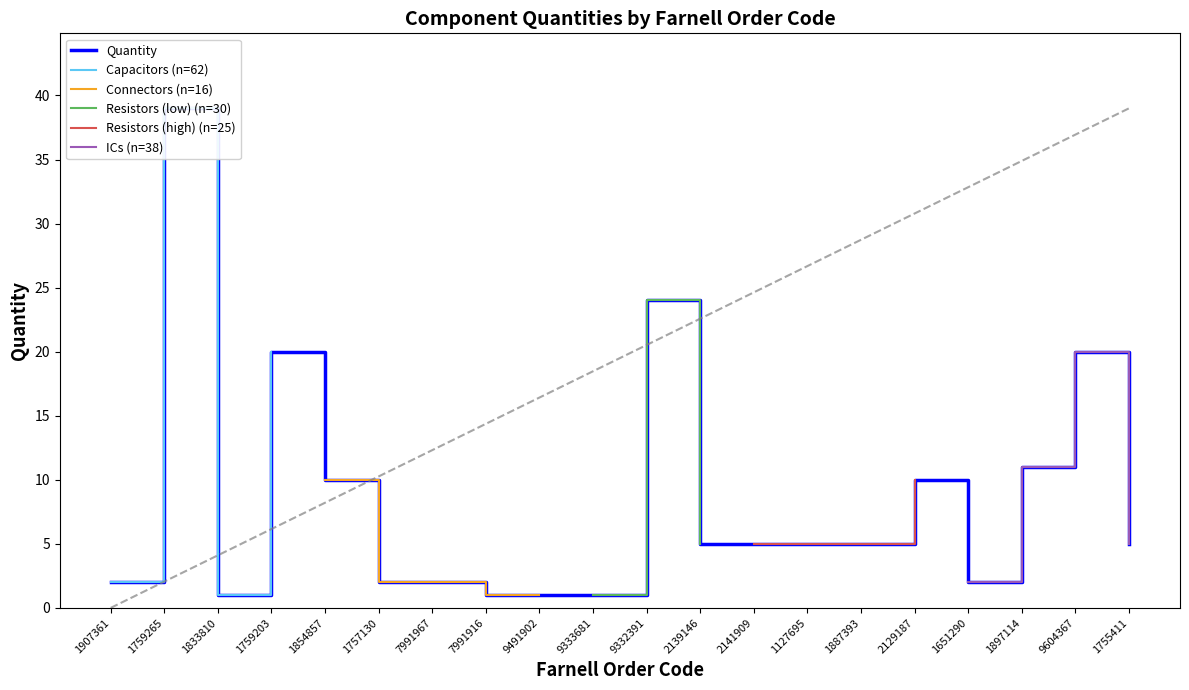

What is the label of the 18th point from the left?

1897114